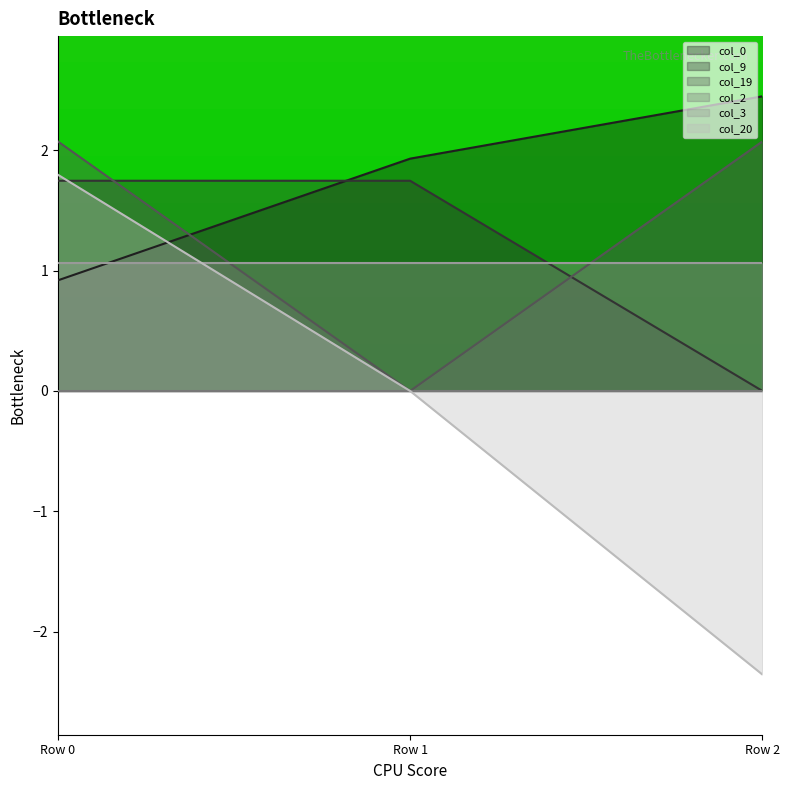

What is the value of the col_0 point at the 3rd from the left?

2.4